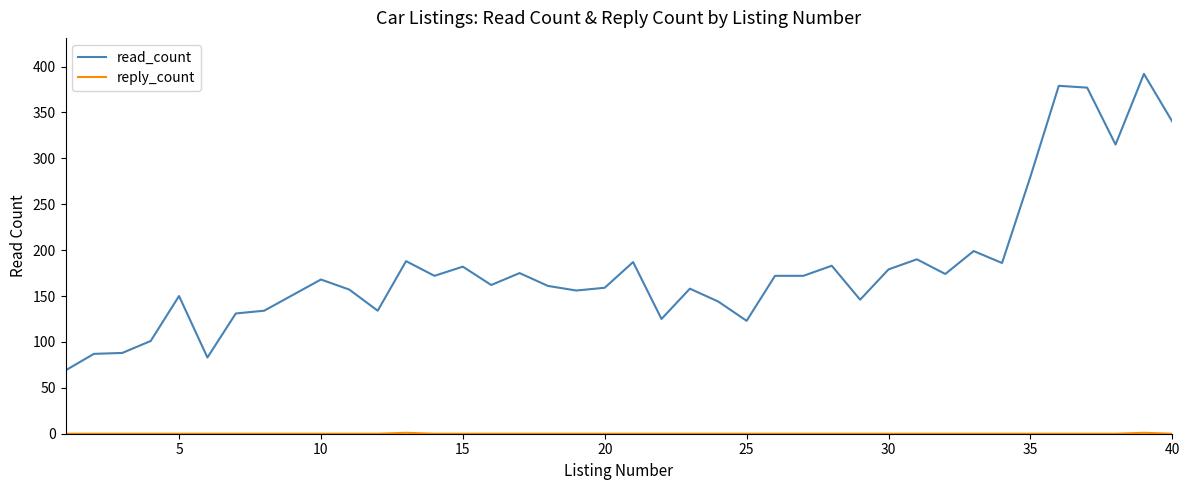

Which series has the largest range (max minus min)?

read_count